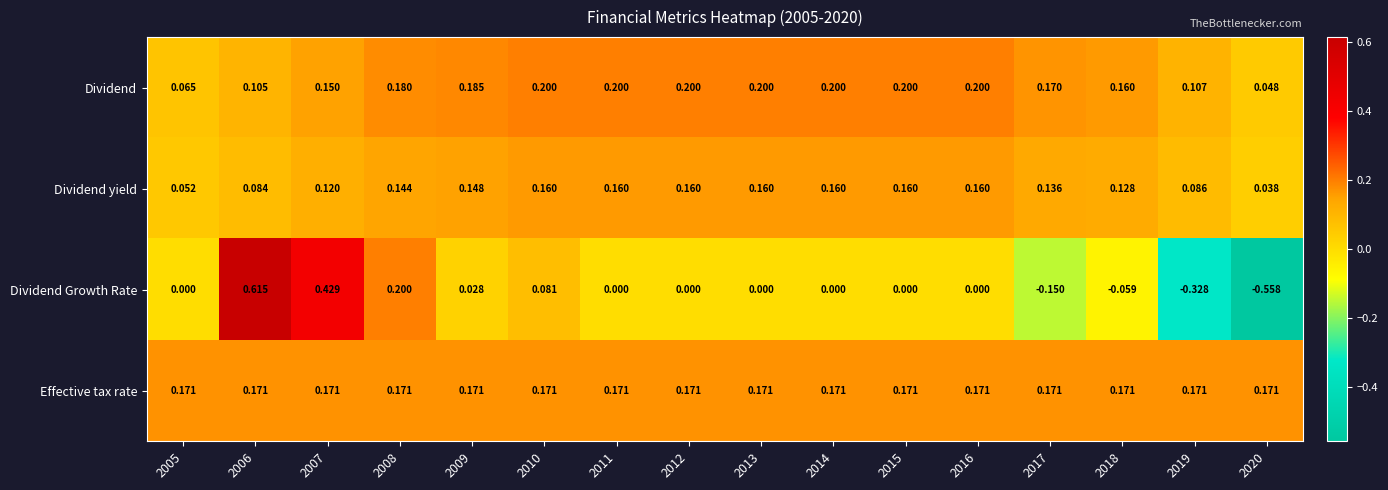

Which series changed the most between 2008 and 2020?

Dividend Growth Rate